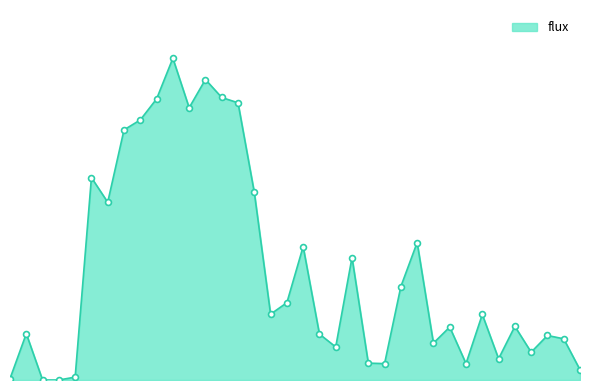

What is the change in value from 9 to 20?

-827.3